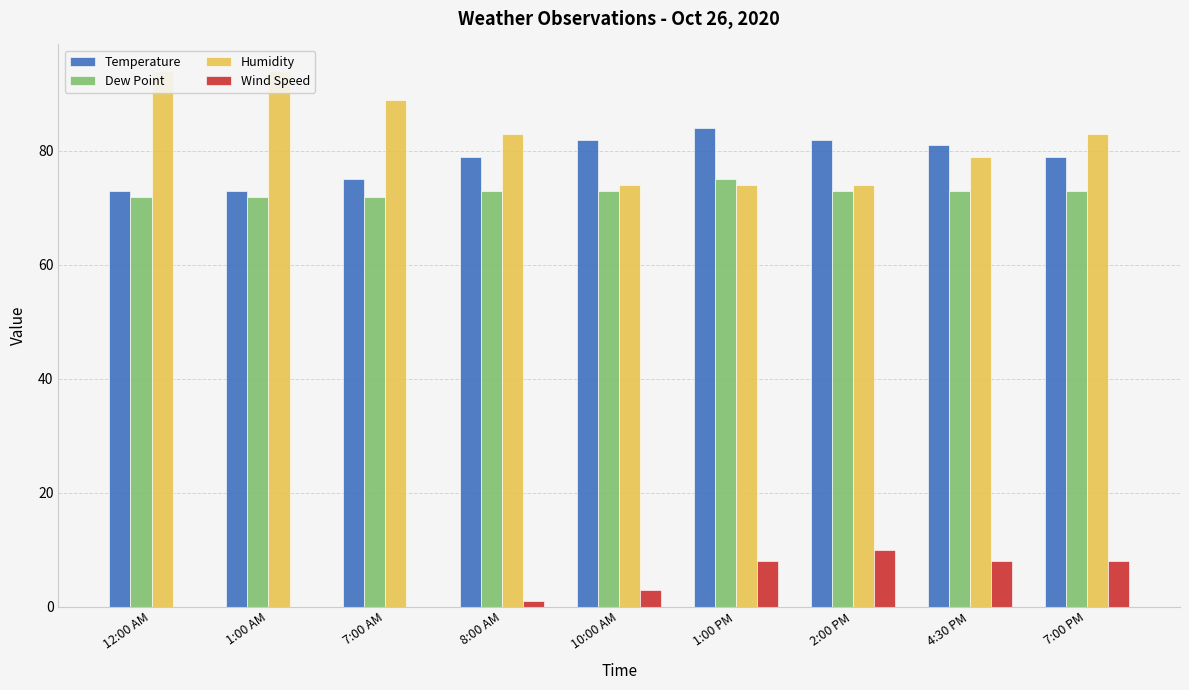

What is the difference between the highest and lowest values at 1:00 AM?

94